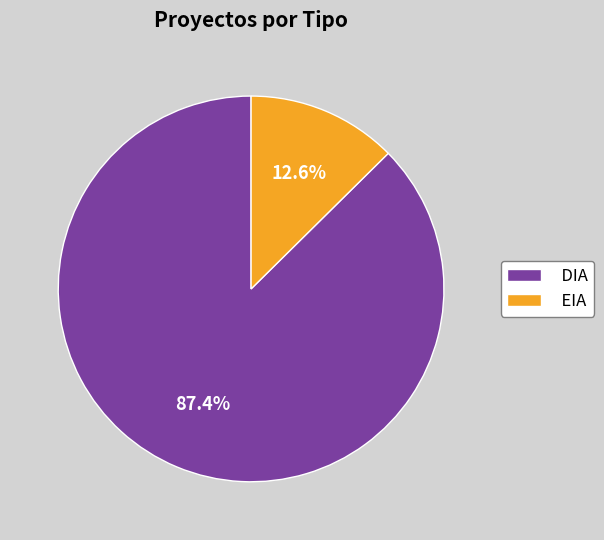

Between DIA and EIA, which is larger?

DIA